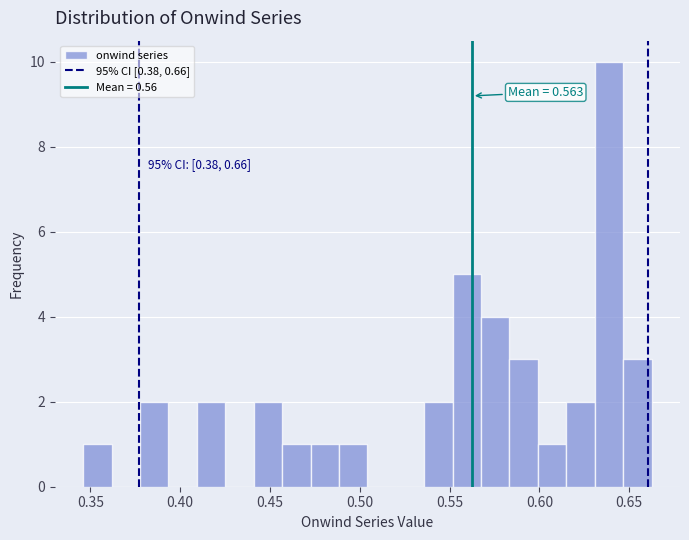

Around what value on the x-axis is the tallest bar? Give the approximate position of its centre, as read against the axis.

0.640